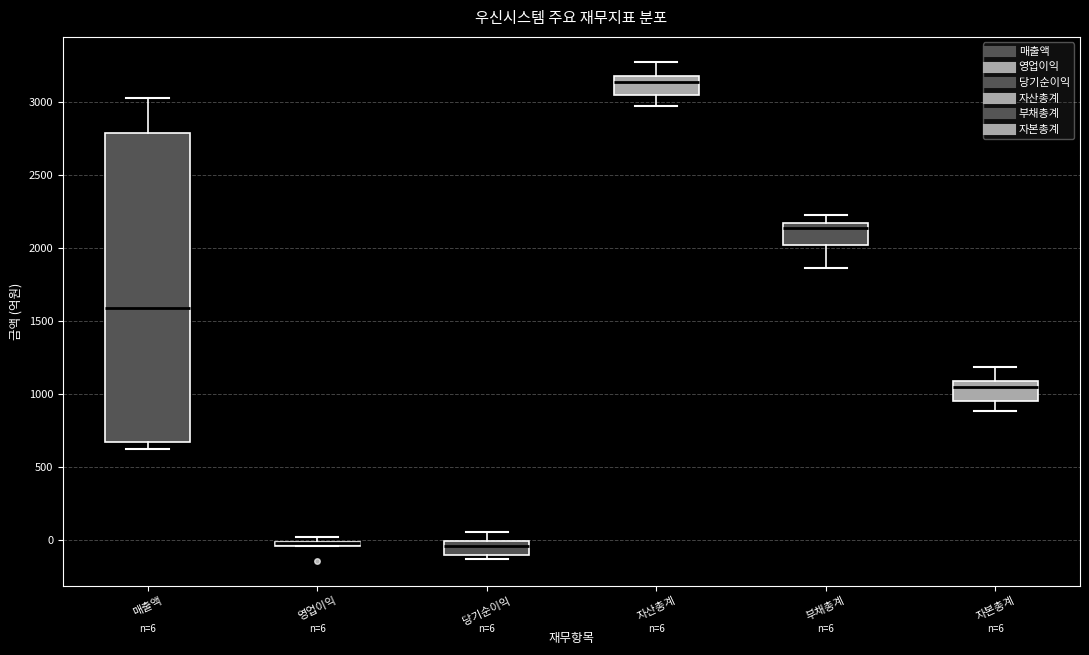

Which box is the tallest, from its lower edge to its upper edge?

매출액